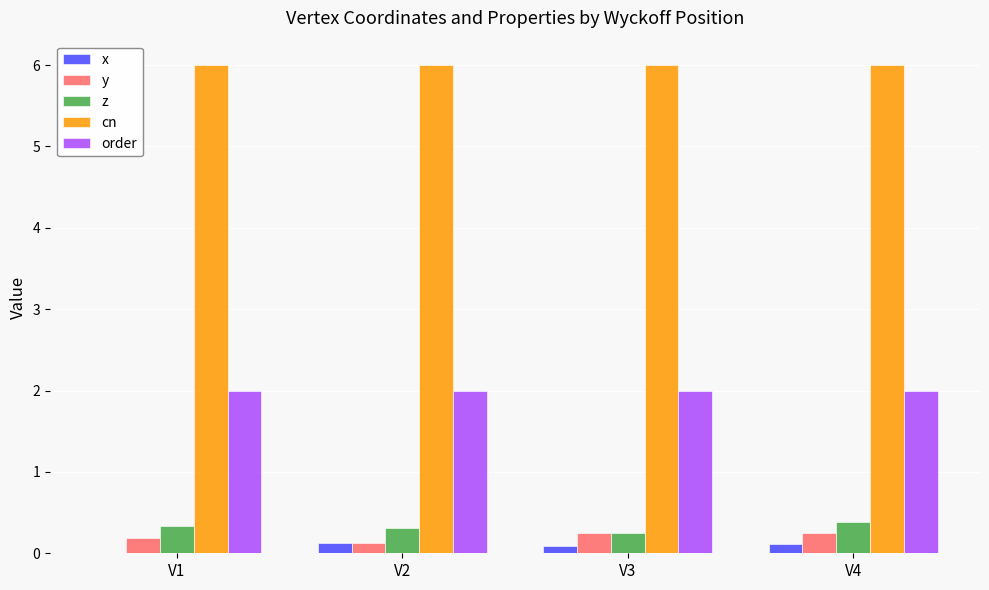

What is the sum of all x values?

0.3